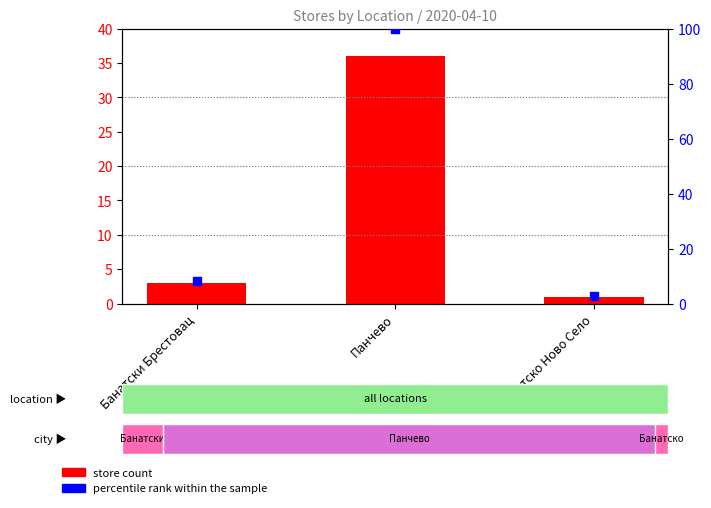

Is the value of store count at Банатско Ново Село greater than the value of percentile rank within the sample at Панчево?

No